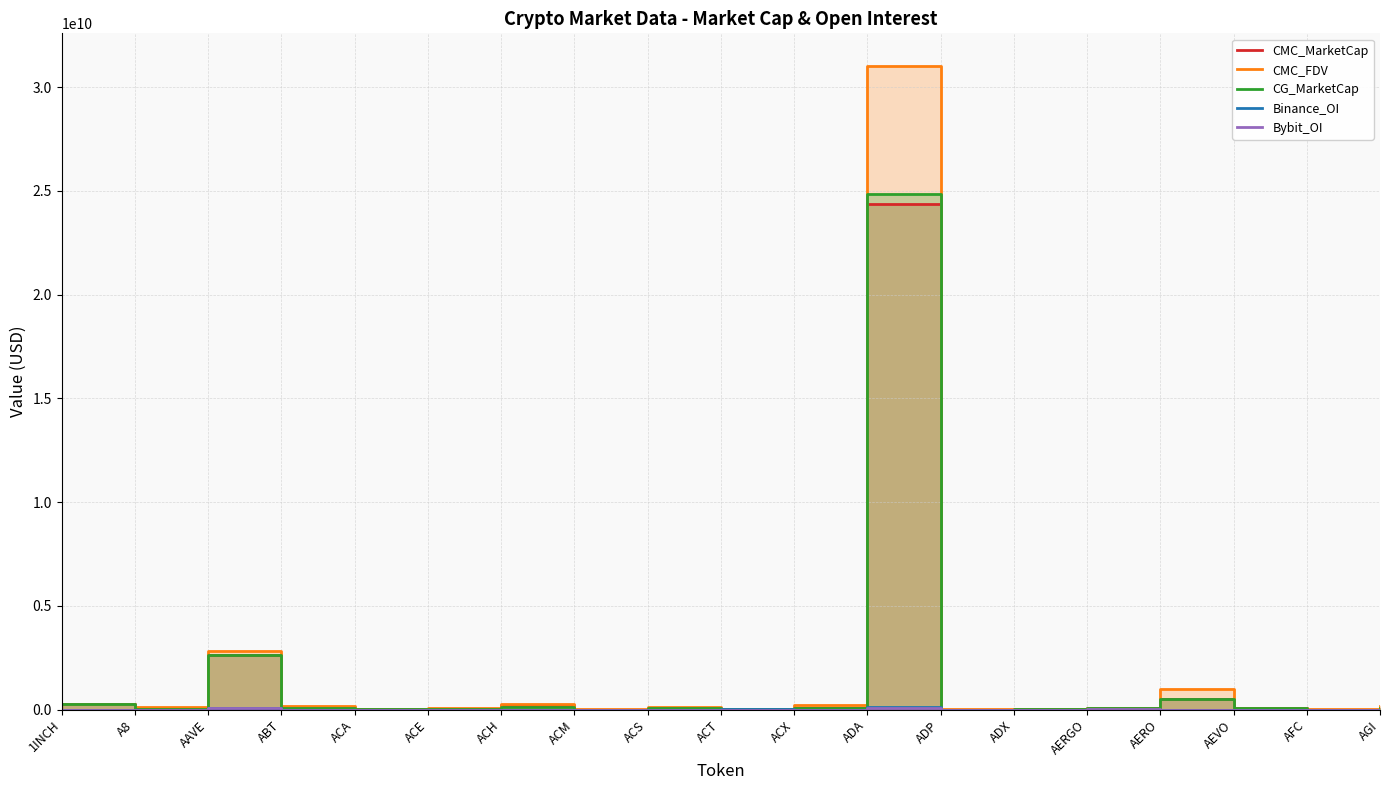

What is the average value of the Bybit_OI series?

10455668.5